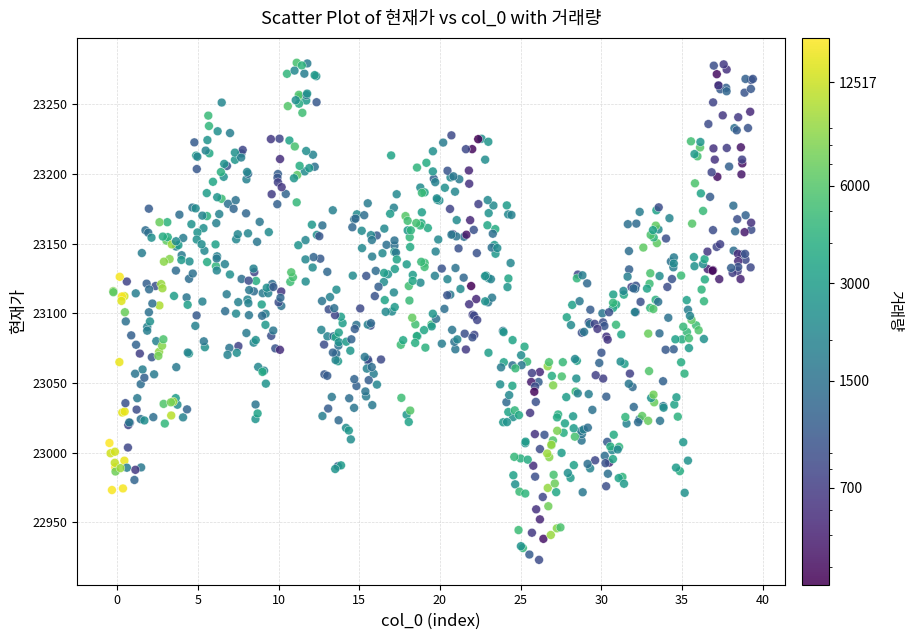

What is the range of X values (max minus min)?

39.9